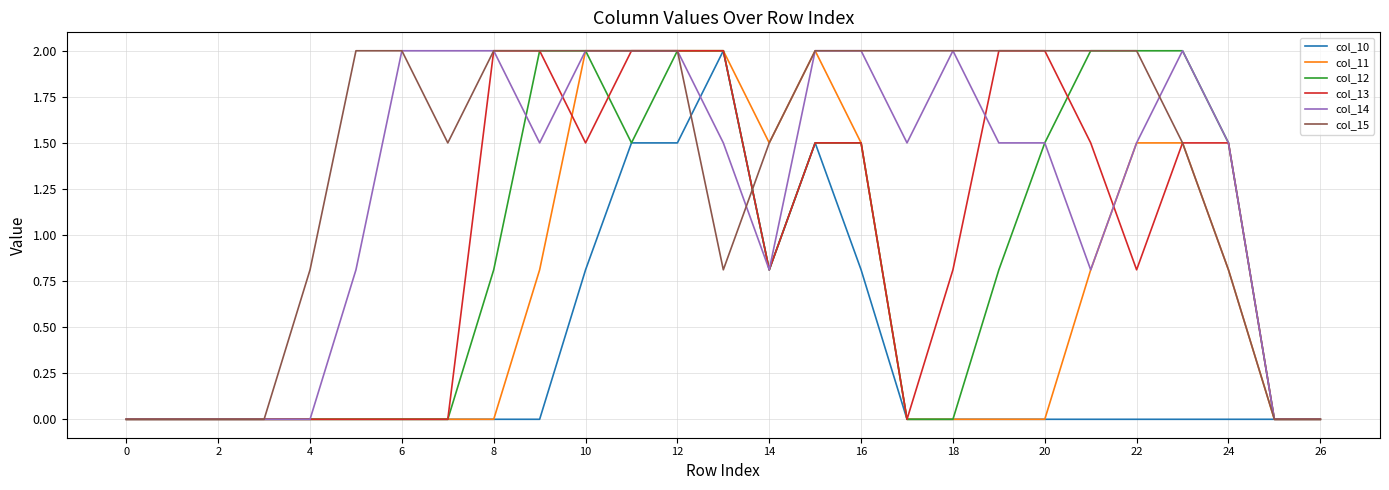

What is the highest value of the col_11 series?

2.0